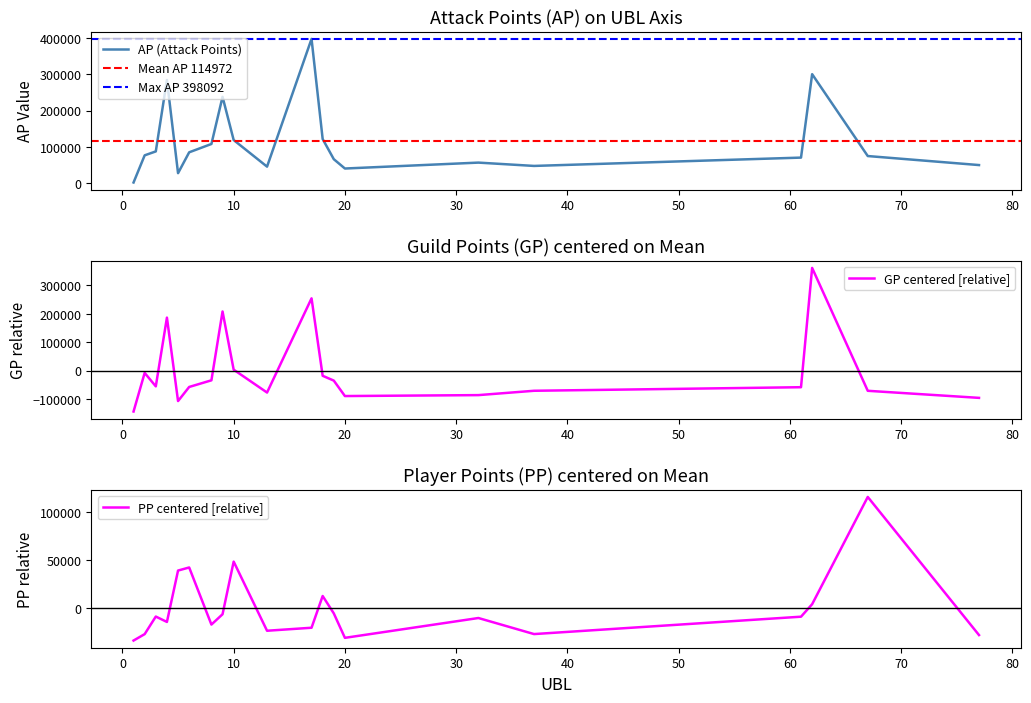

What is the spread (max minus min) of values at 3?

143229.6